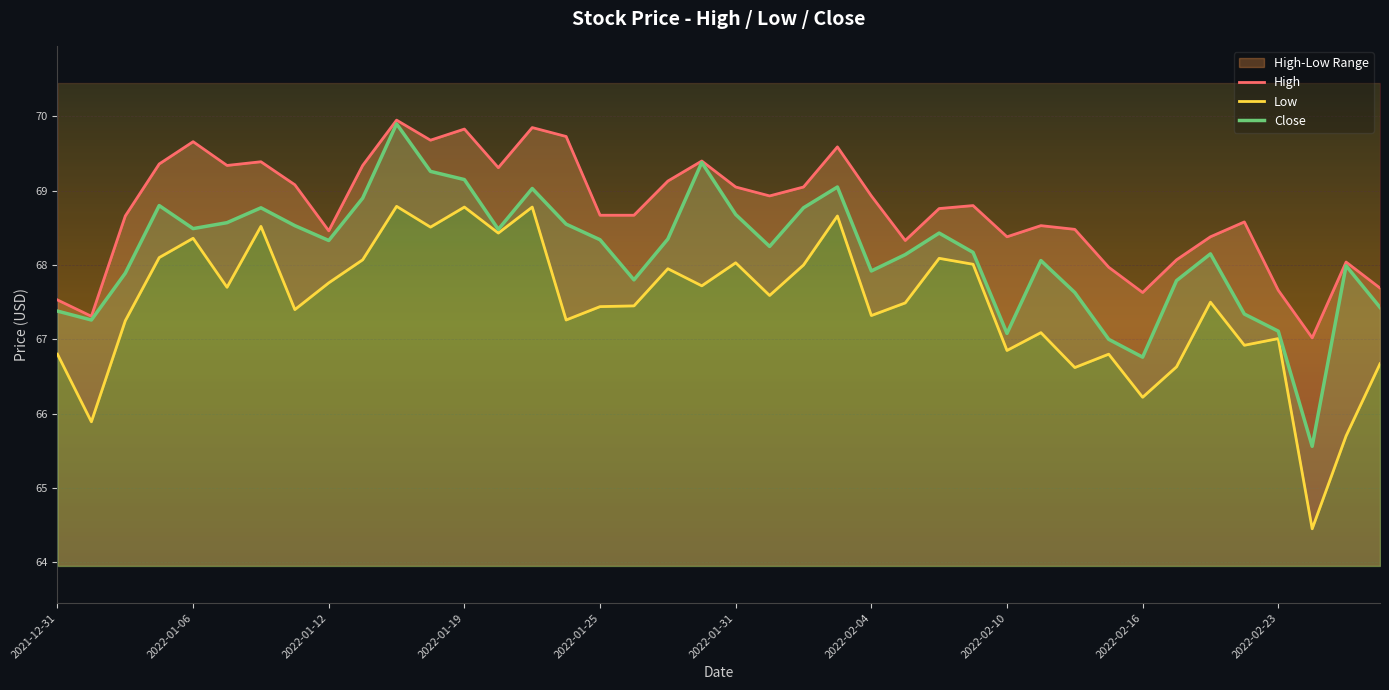

What is the difference between the maximum and minimum values in the High series?

2.9